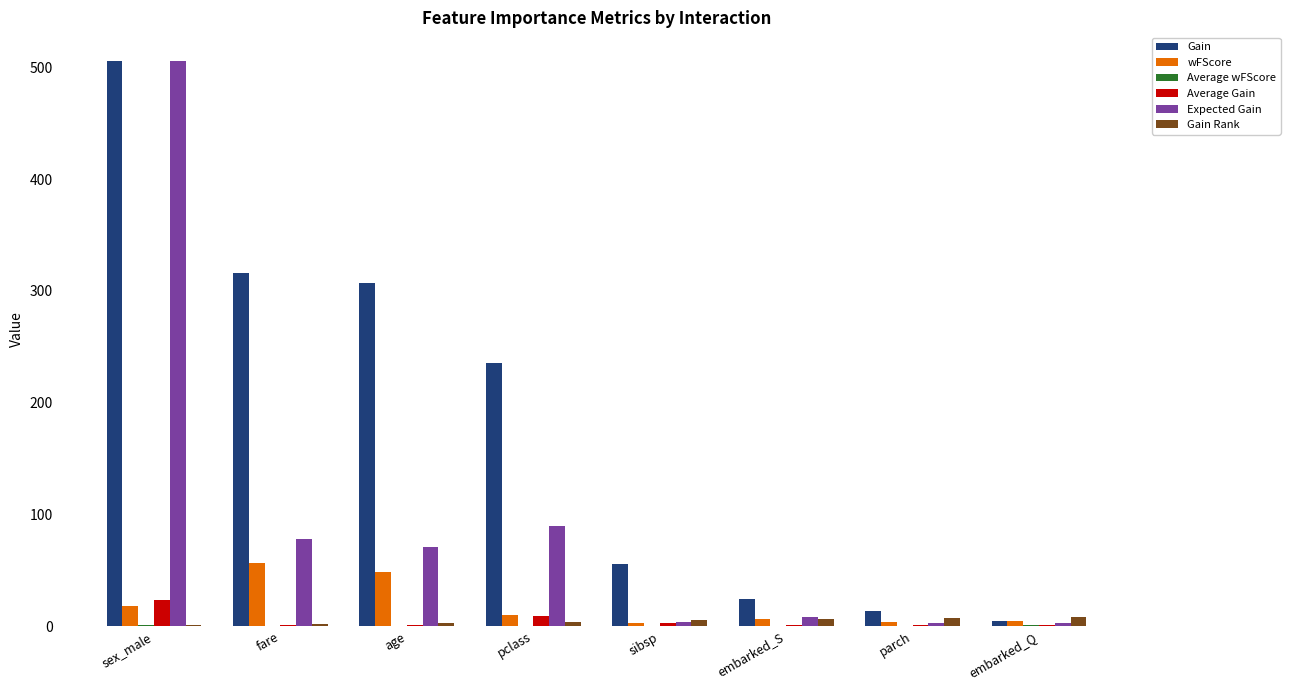

What is the sum of all wFScore values?

149.8